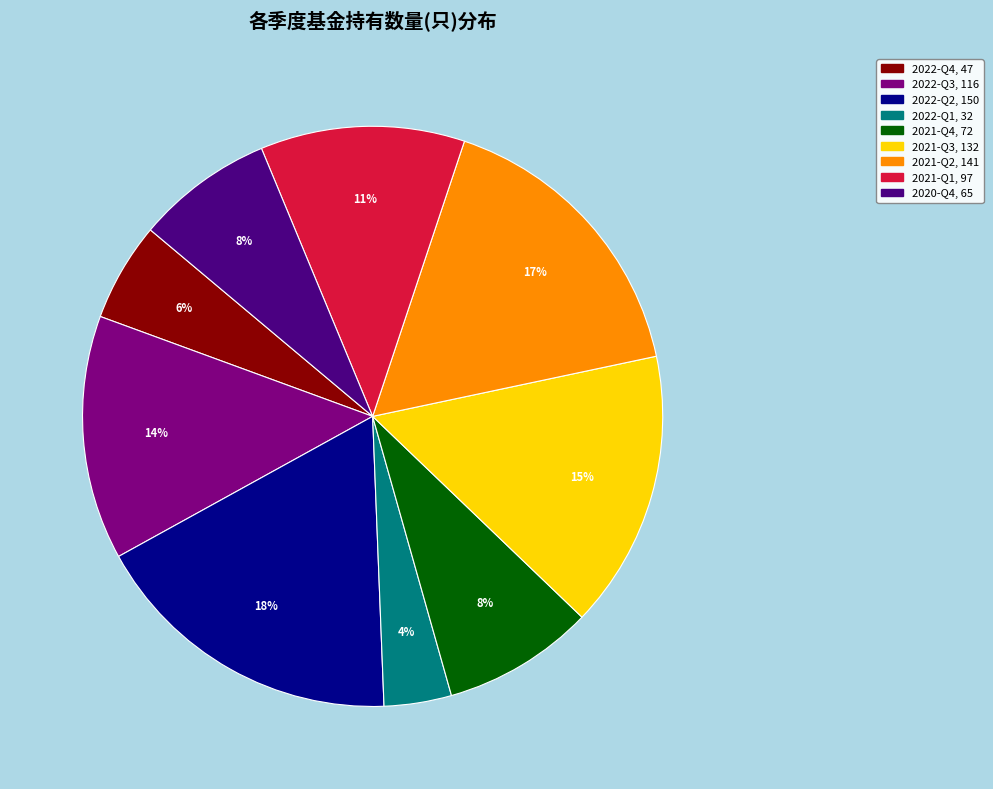

True or false: 2021-Q3 accounts for 15% of the total.

True